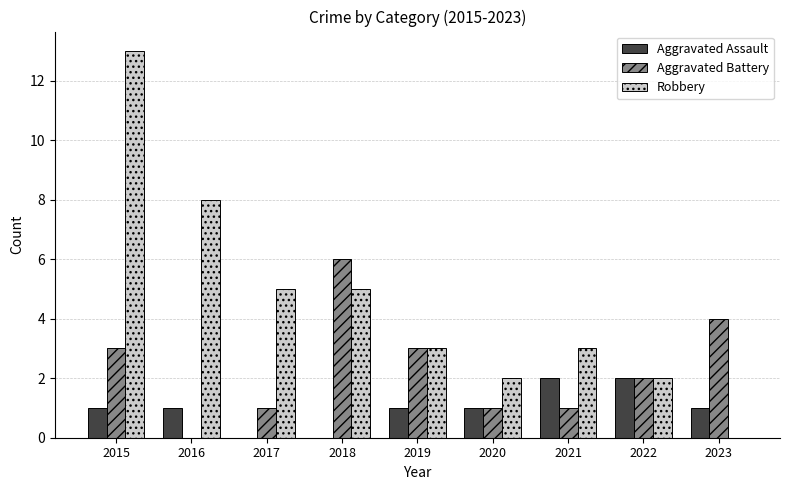

What is the average value of the Robbery series?

5